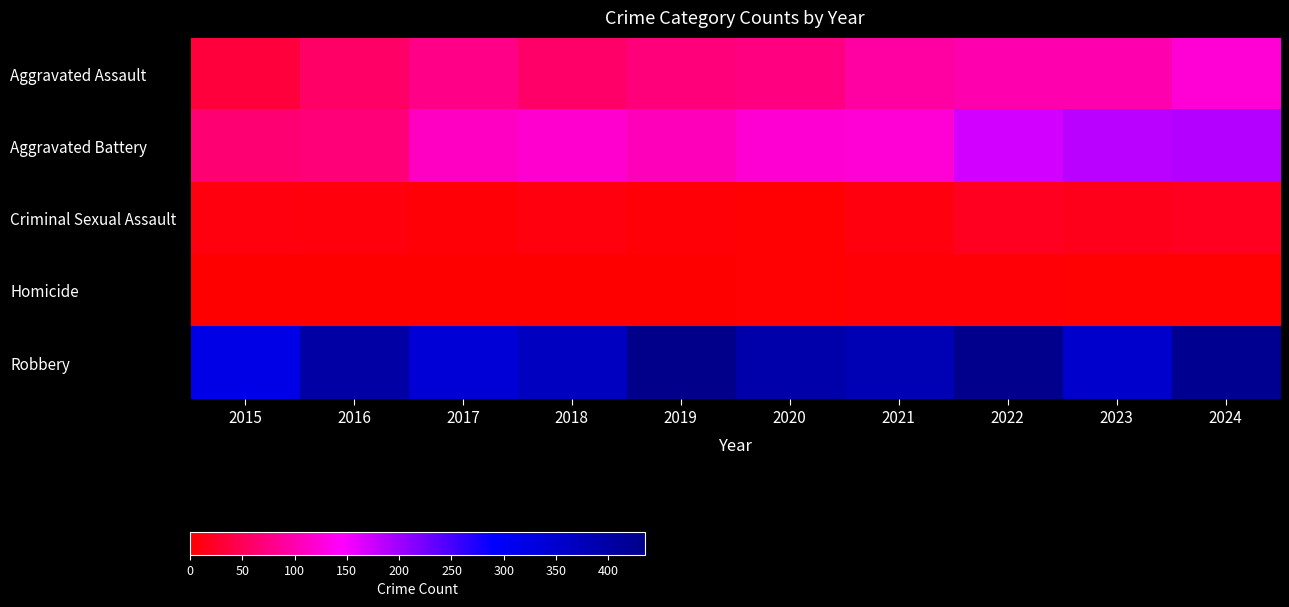

Which series changed the most between 2016 and 2024?

Aggravated Battery